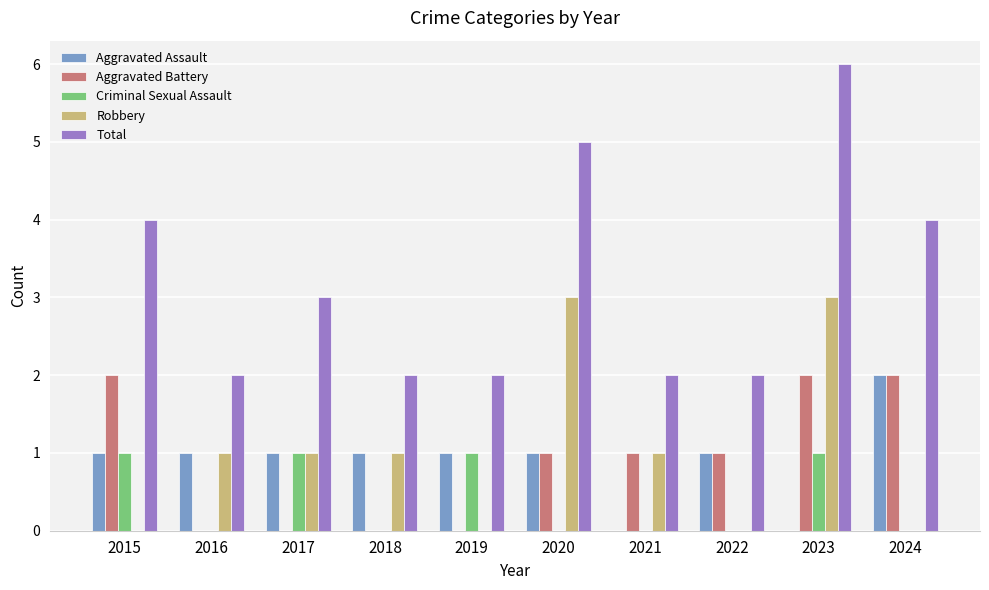

Is the value of Total at 2017 greater than the value of Criminal Sexual Assault at 2021?

Yes